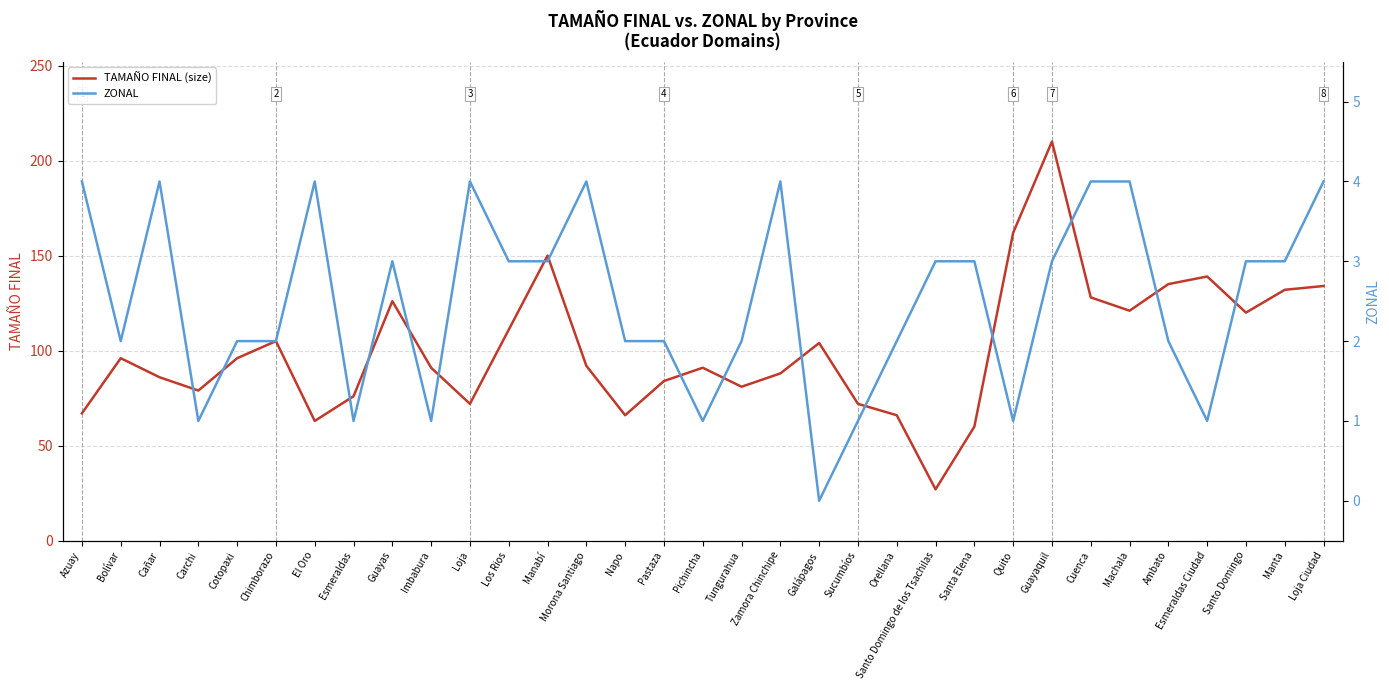

What are all the series names shown in the legend?

TAMAÑO FINAL (size), ZONAL